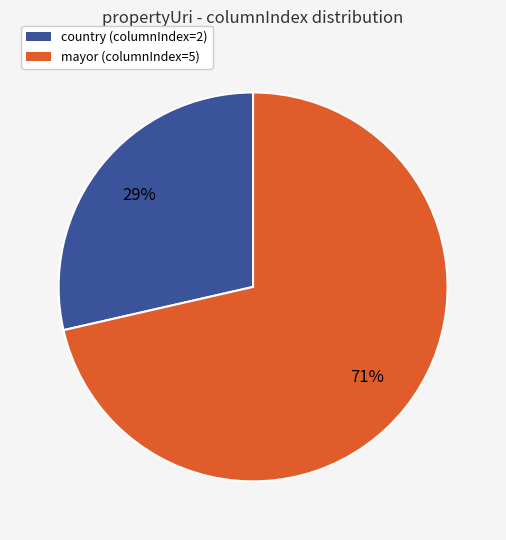

Does any single category account for the majority?

Yes